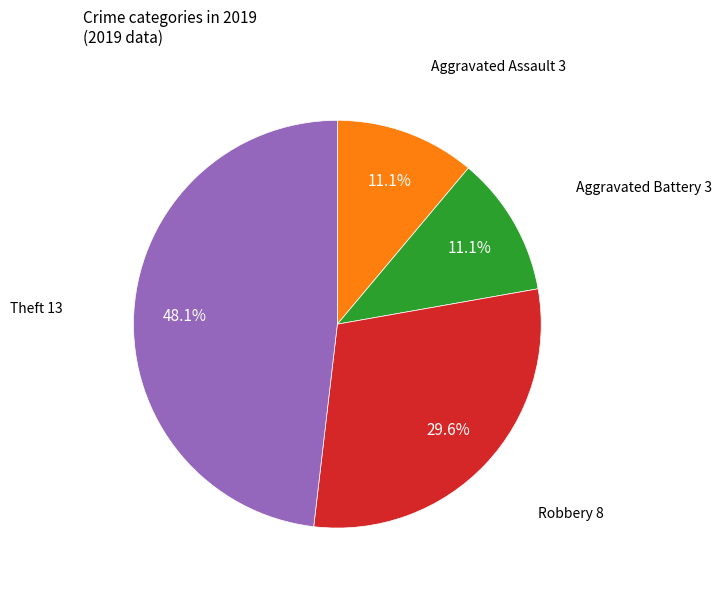

Which has a higher value, Theft or Aggravated Assault?

Theft